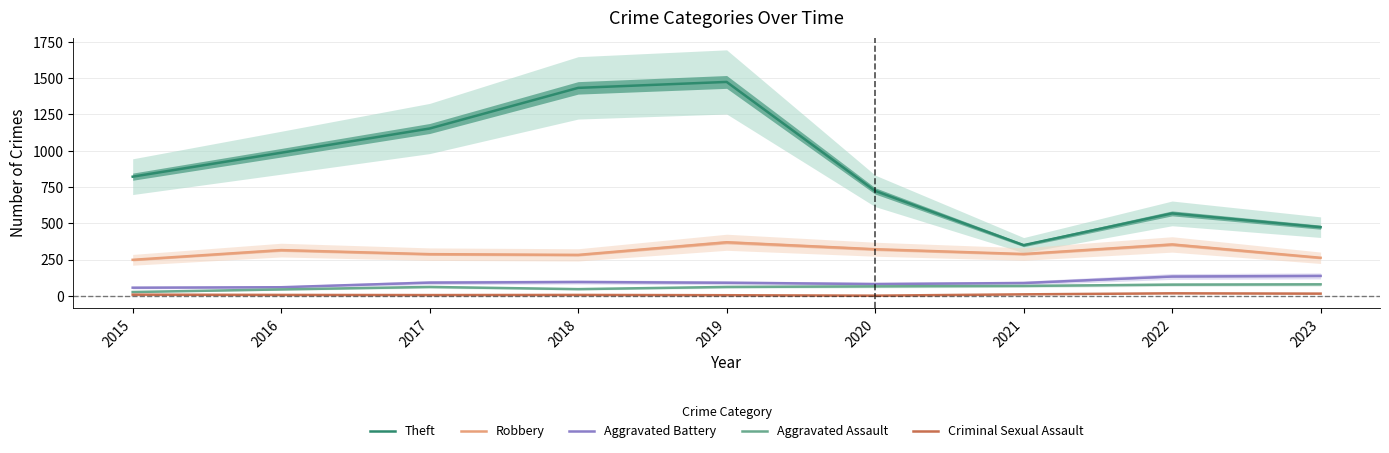

Does the chart have visible grid lines?

Yes